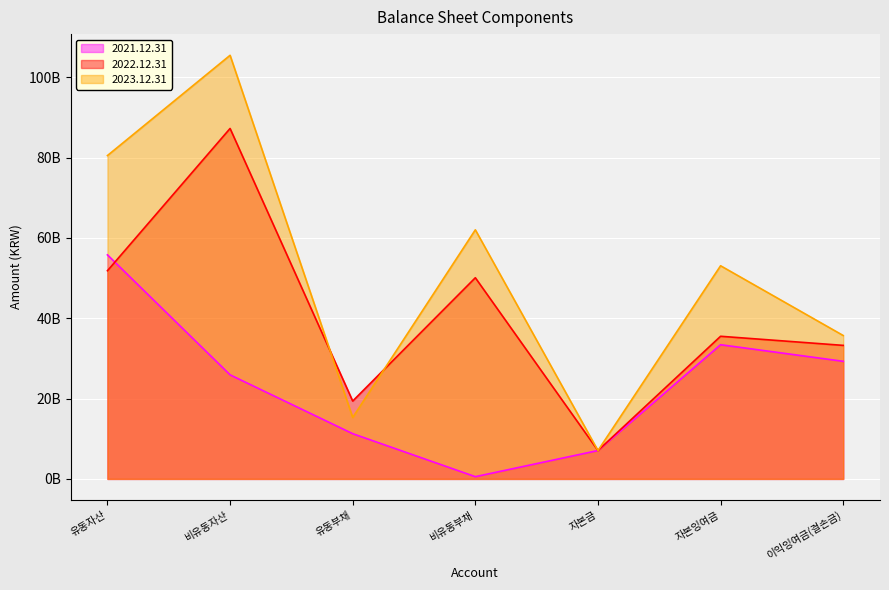

What position from the left is 자본금?

5